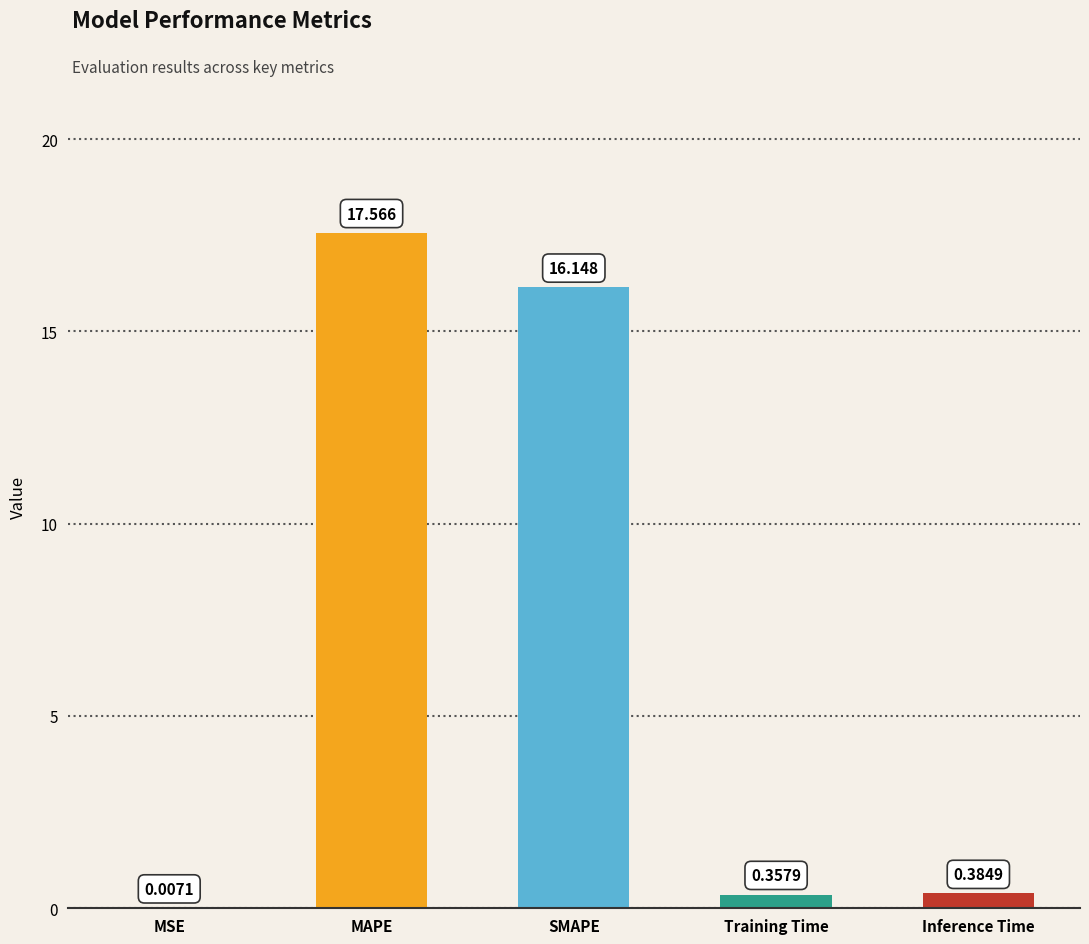

Which category has the highest value across all series?

MAPE